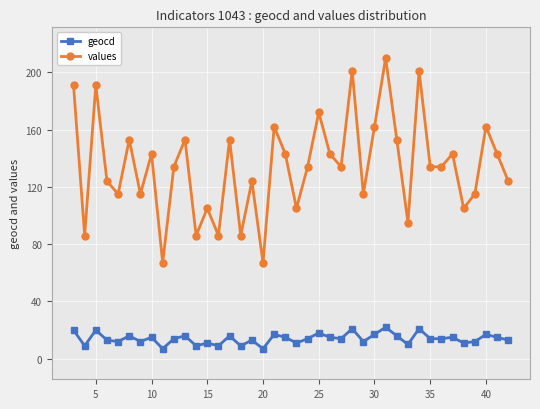

At how many categories does at least one series exceed 60?

40